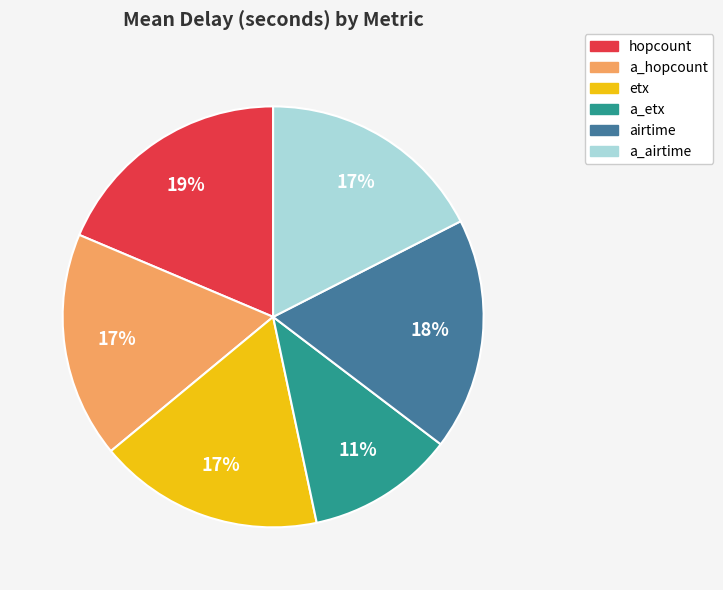

True or false: a_hopcount accounts for 17% of the total.

True